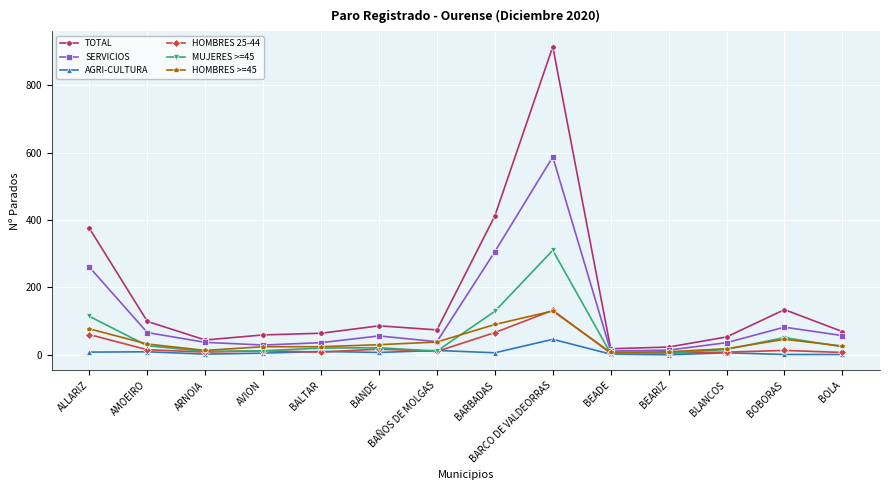

How many series are shown in this chart?

6